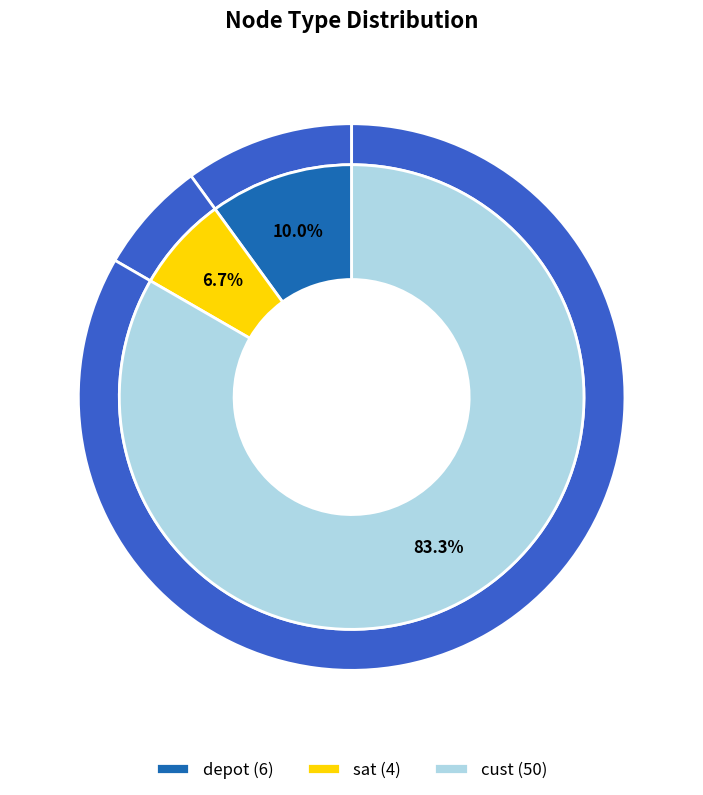

How many segments does this pie chart have?

3